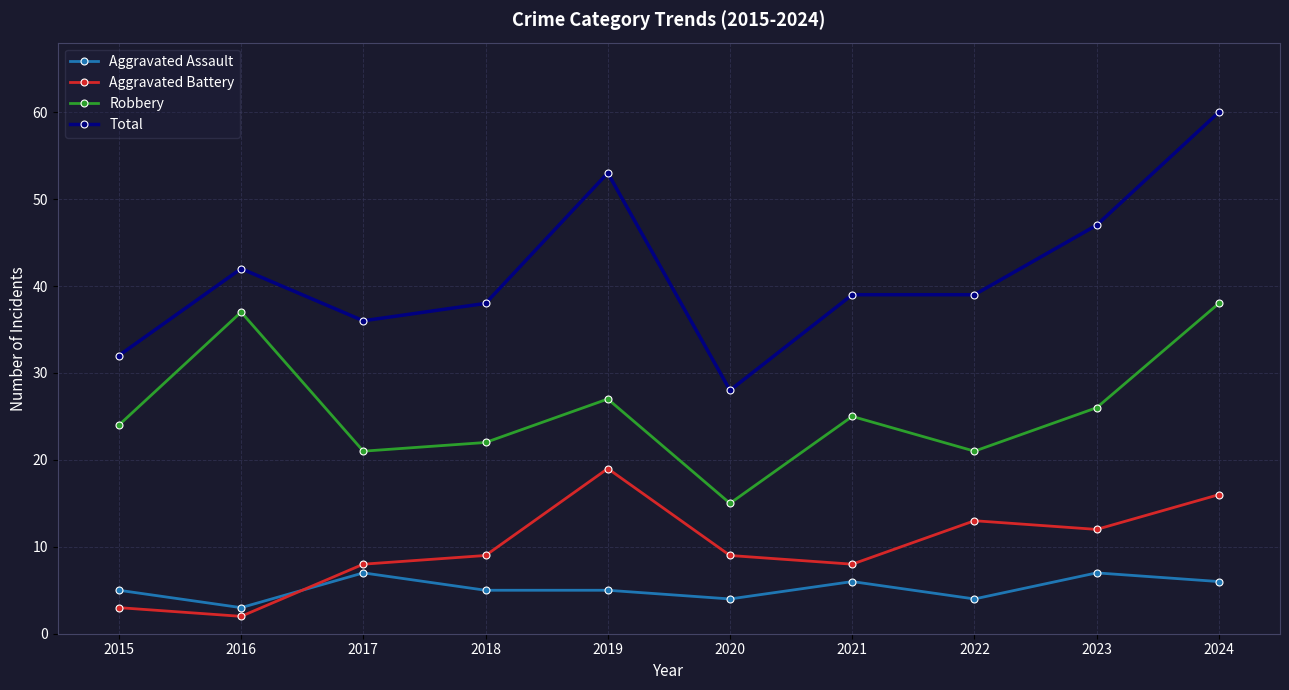

The value of Aggravated Battery at 2022 is 13. True or false?

True